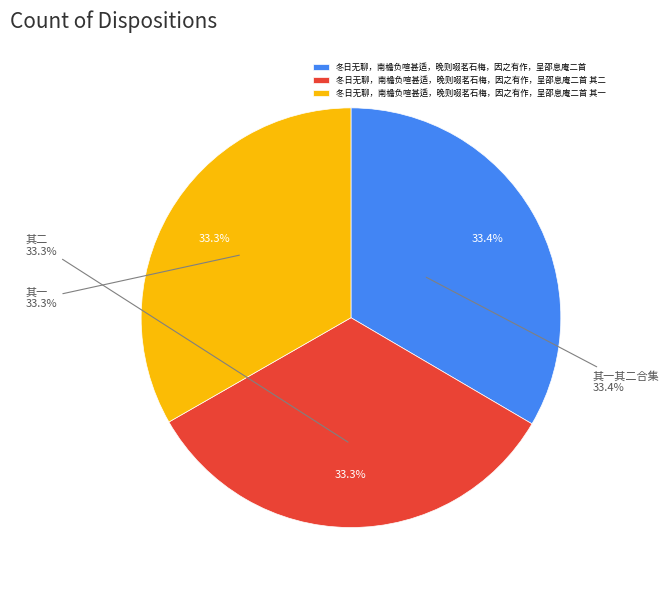

Count the number of slices in the pie.

3